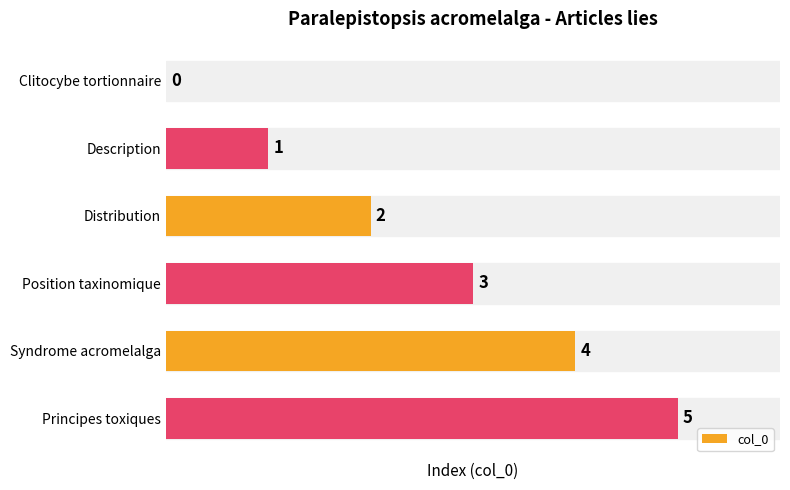

What is the sum of all values?

15